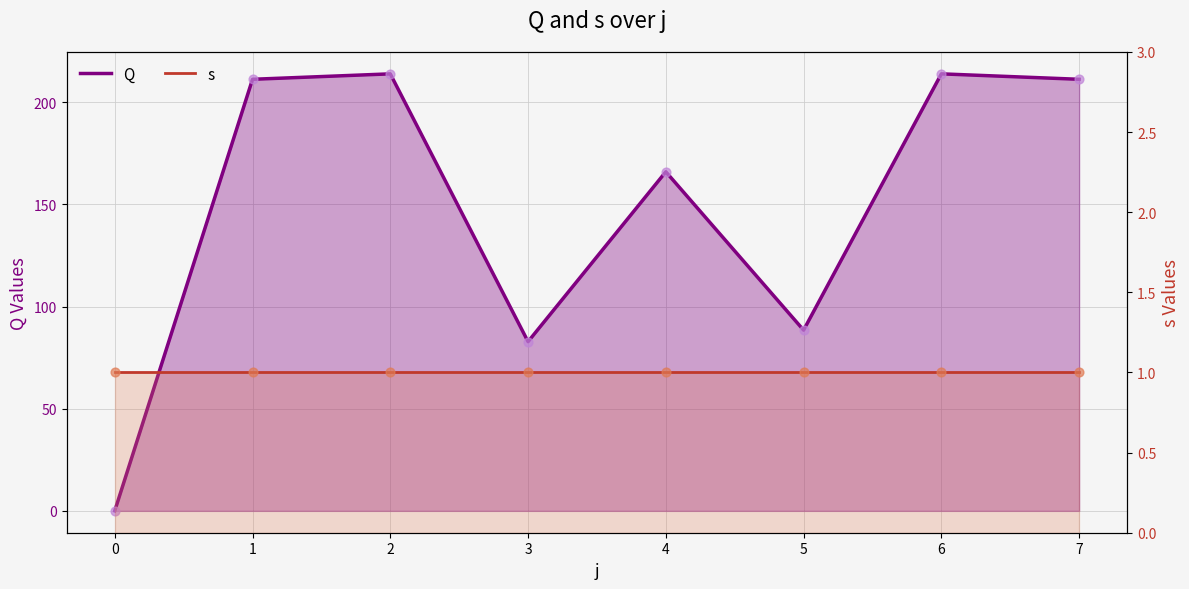

At which category is the sum across all series the highest?

2